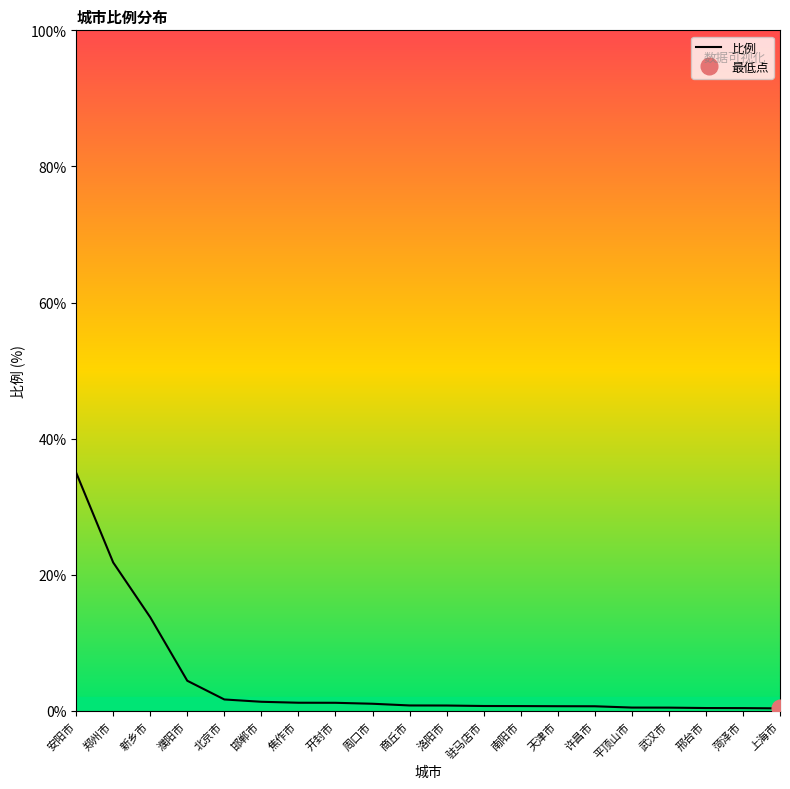

Is it true that the value at 天津市 is 1.2?

False